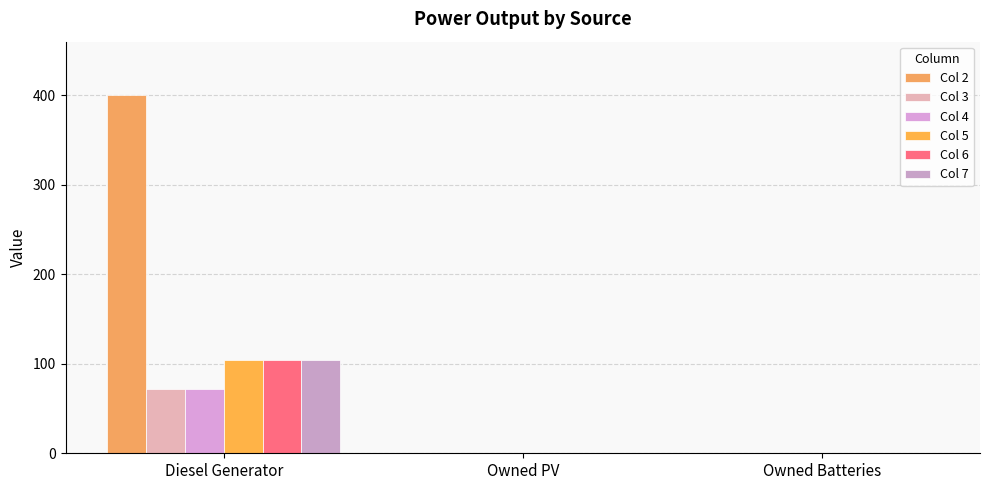

What is the total value across all series at Diesel Generator?

856.0